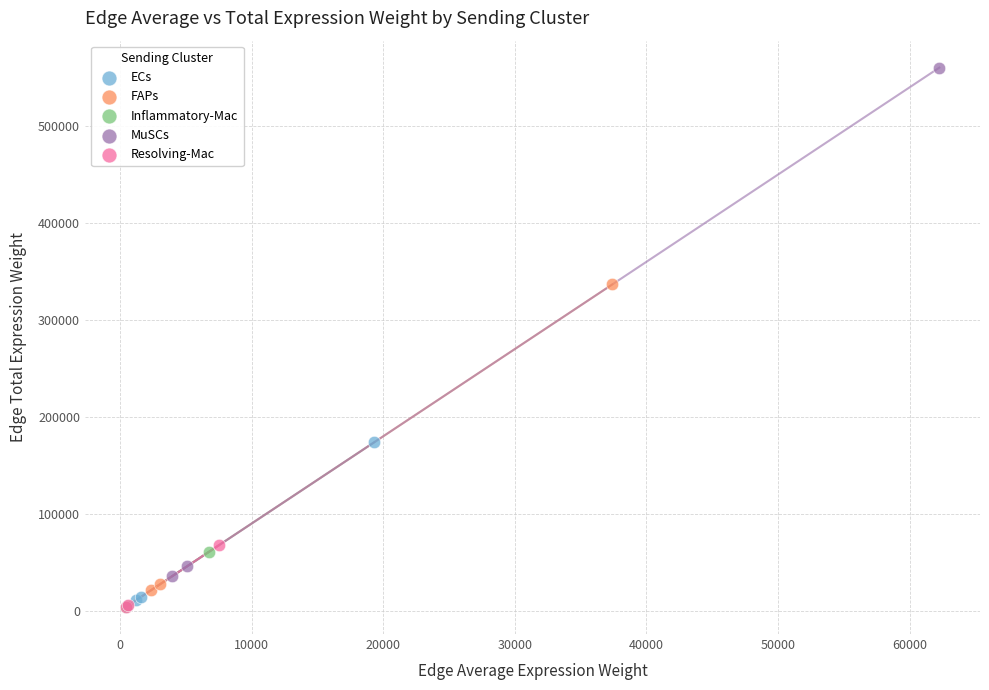

Which series has the widest spread of Y values?

MuSCs